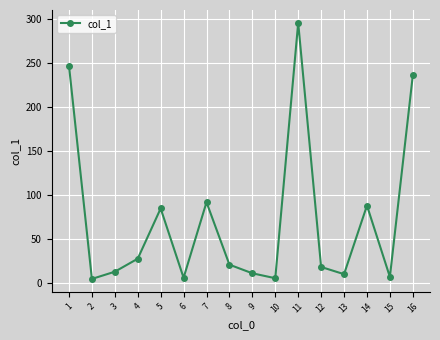

Which label corresponds to the largest value in the chart?

11